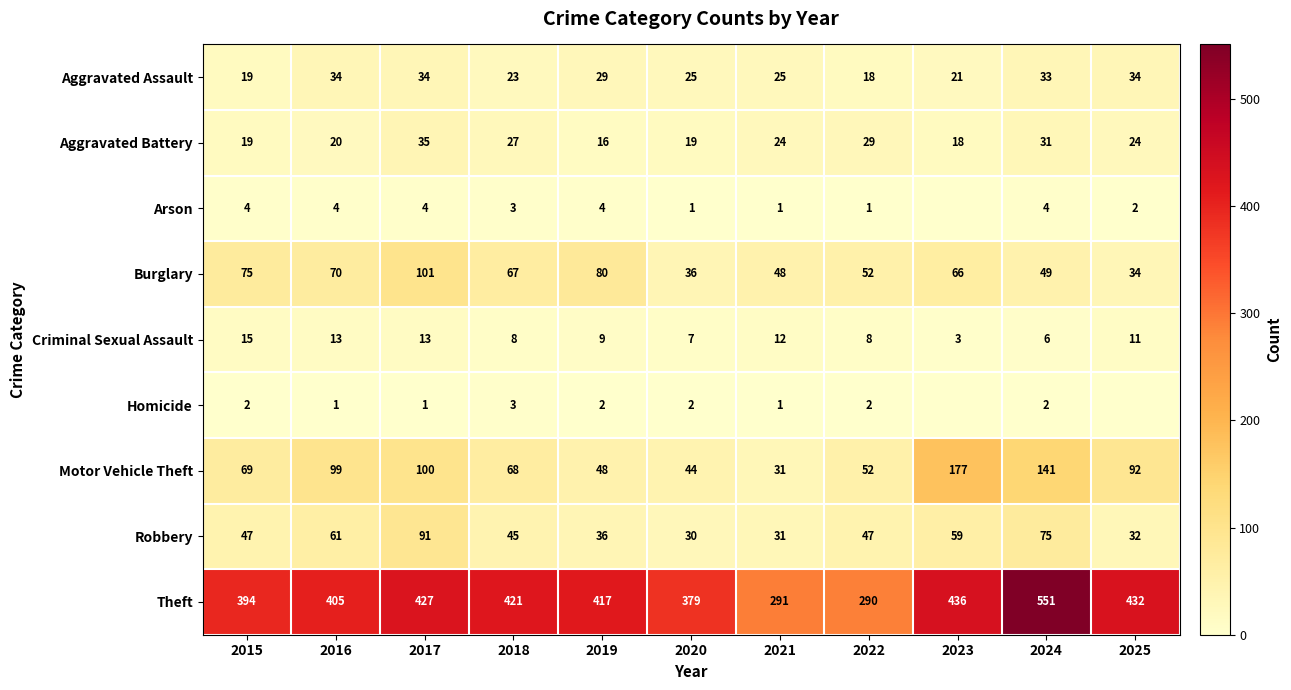

Where is Theft nearest to the value 420?

2018